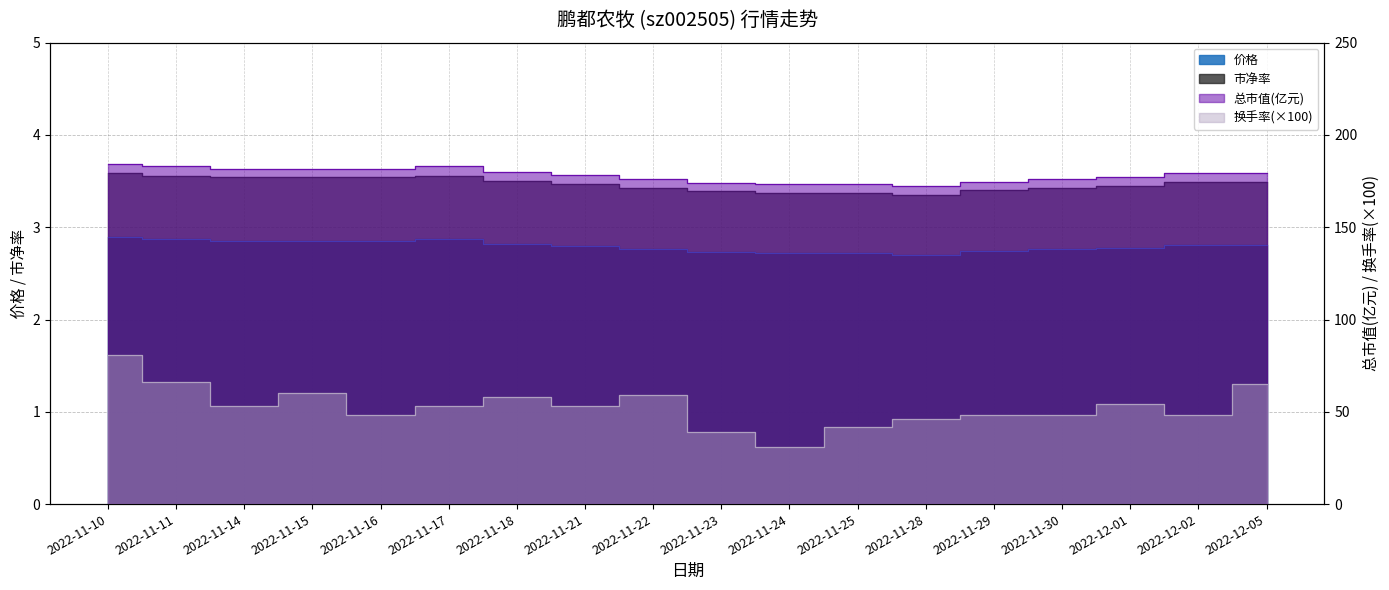

The 总市值(亿元) series shows 179.1 at 2022-12-05. True or false?

True